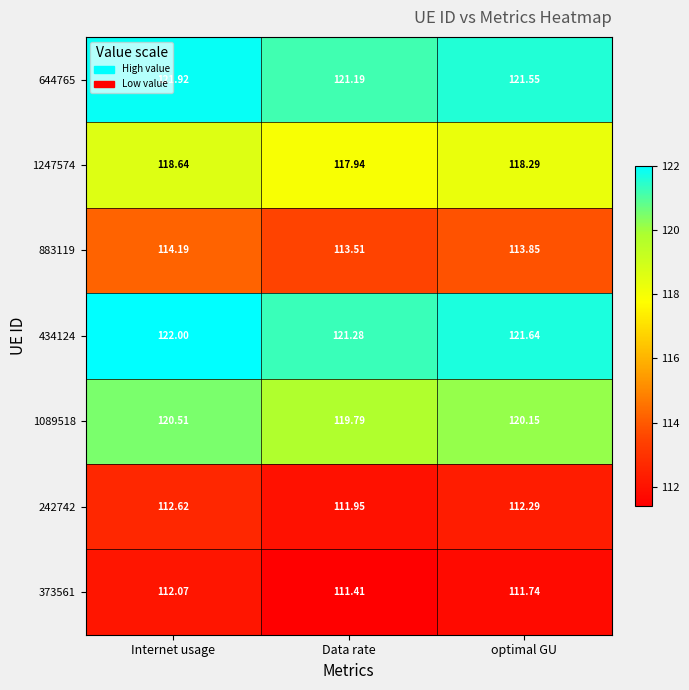

At which label is 242742 closest to 112?

Data rate